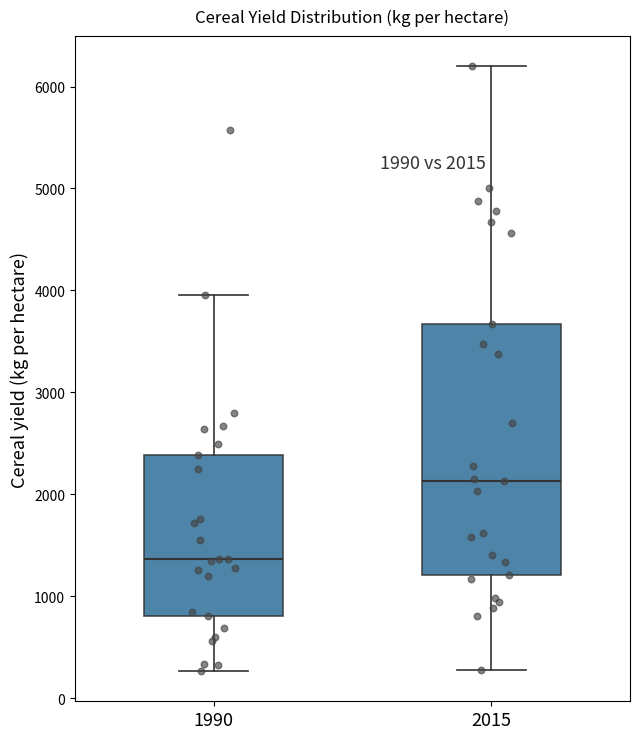

Which box is the tallest, from its lower edge to its upper edge?

2015